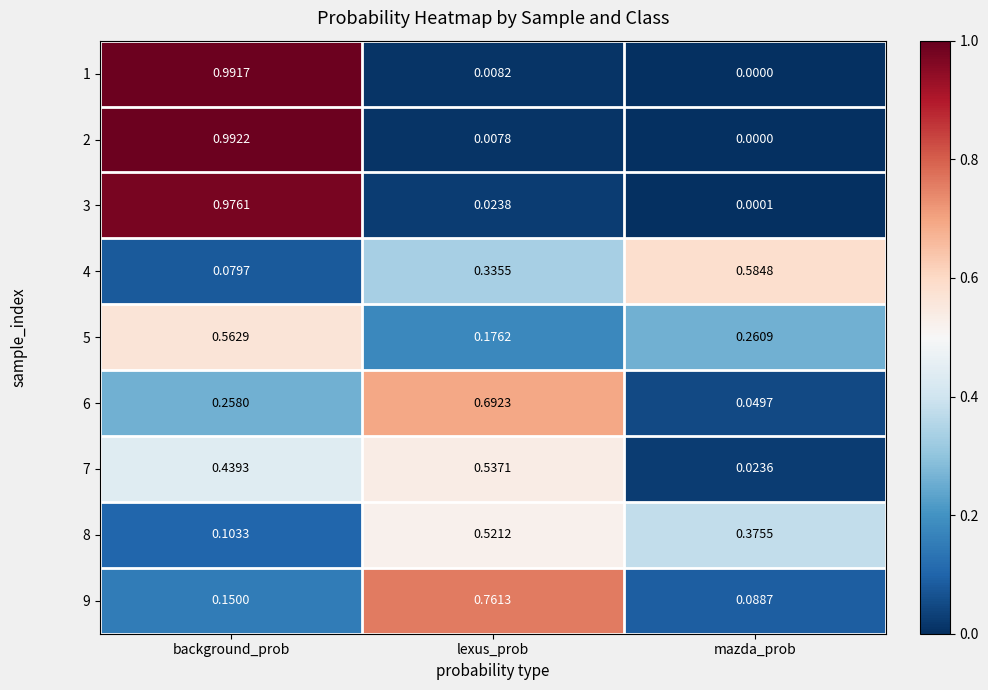

List the labels in order of 9 value, smallest first.

mazda_prob, background_prob, lexus_prob